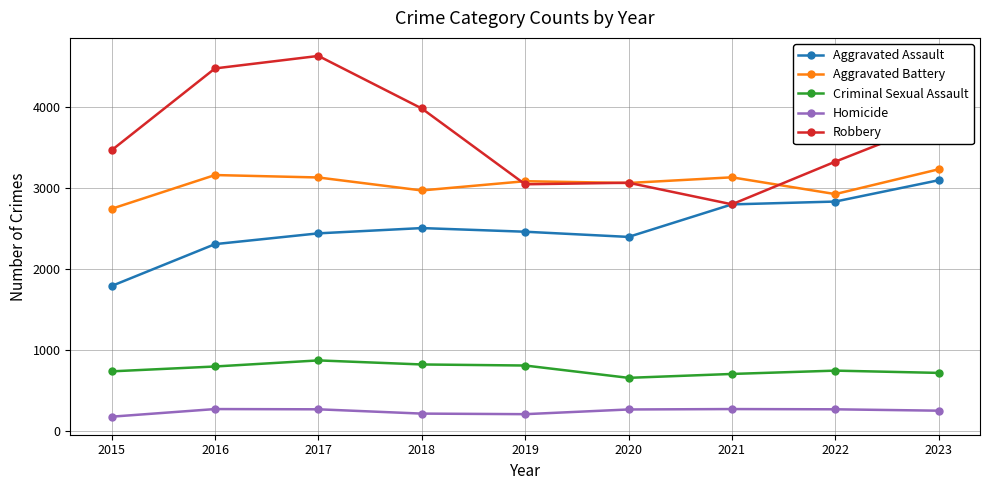

Count the number of categories in the chart.

9